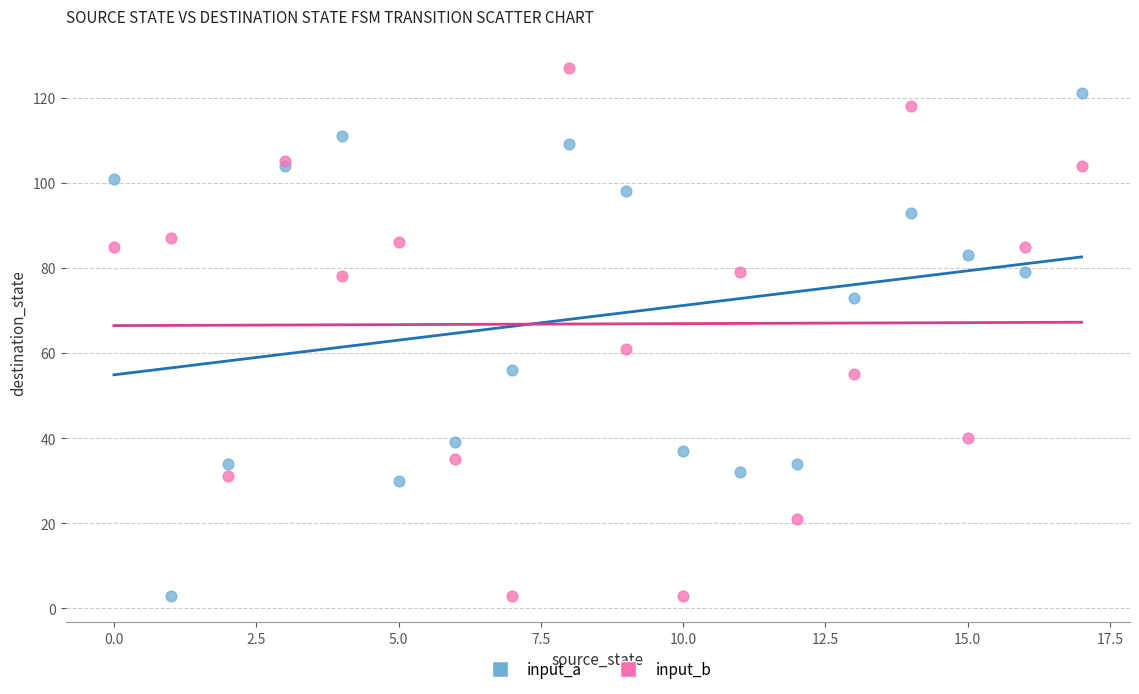

In the input_b series, what Y value is closest to 65?

61